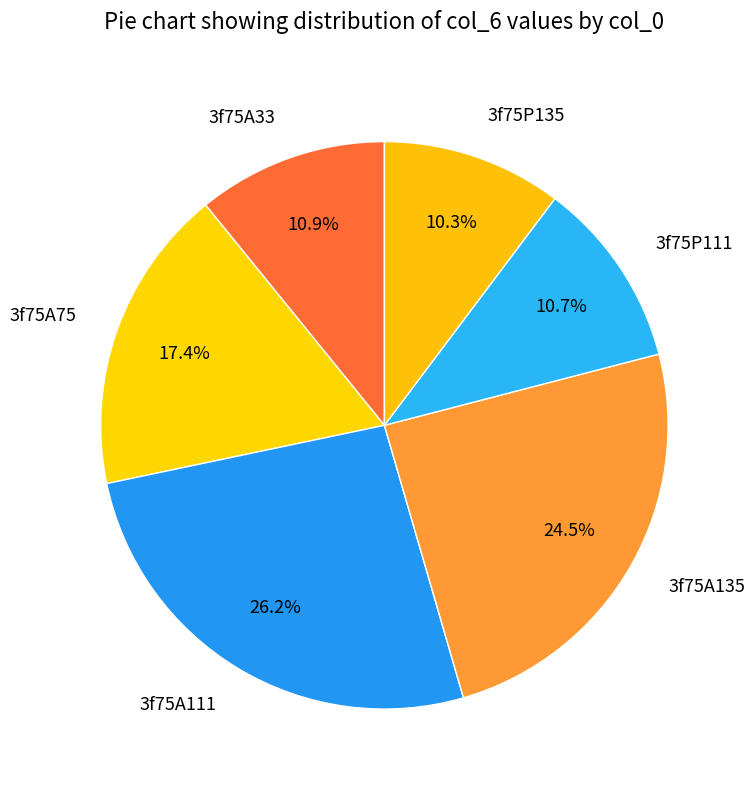

What percentage is the 3f75P111 slice, to the nearest percent?

11%